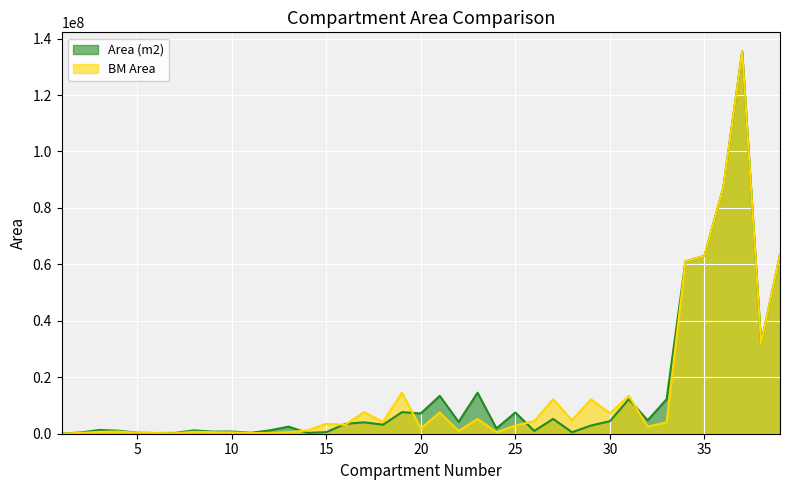

Between which two adjacent categories do Area (m2) and BM Area first intersect?

4 and 5